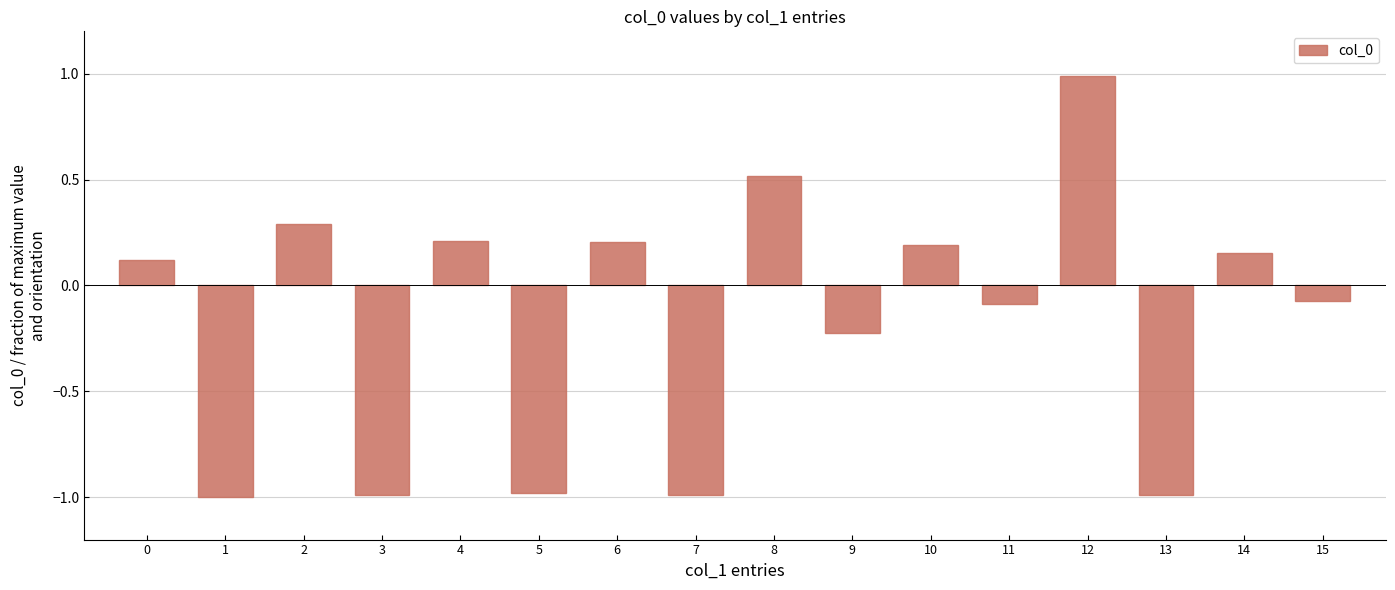

The value at 8 is 0.5. True or false?

True